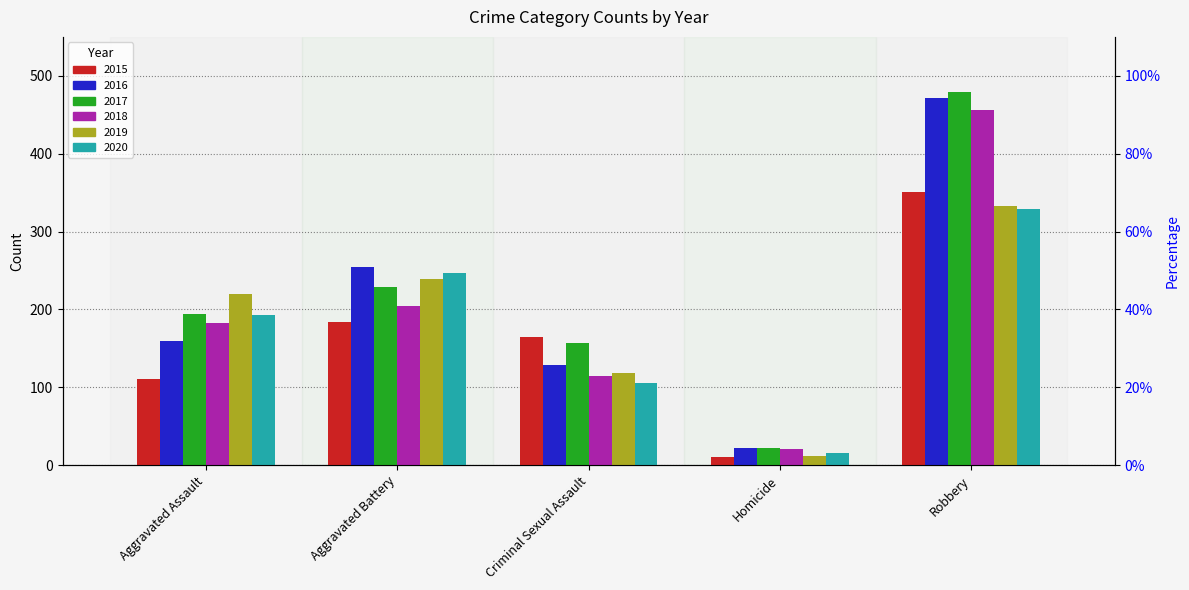

Reading left to right, transcribe all the data shown in this chart.

2015: 111	184	165	11	351
2016: 160	254	129	22	471
2017: 194	229	157	22	479
2018: 183	204	115	21	456
2019: 220	239	119	12	333
2020: 193	247	106	16	329